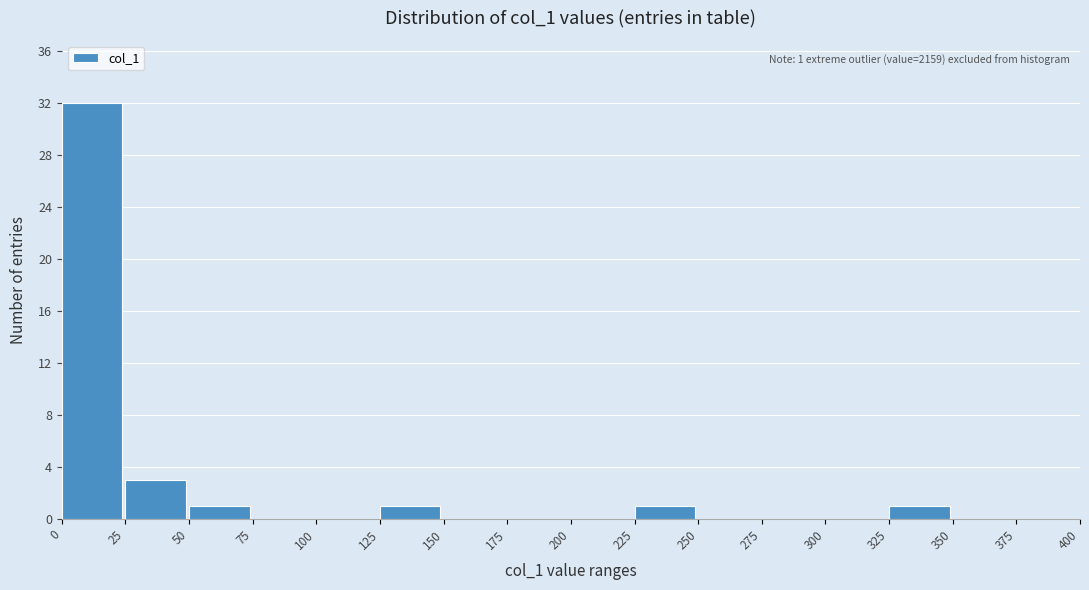

Over which range of the x-axis is the bar tallest?

0 to 25